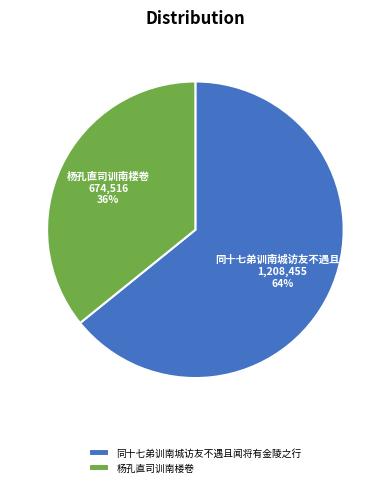

Do 杨孔直司训南楼卷 and 同十七弟训南城访友不遇且闻将有金陵之行 together represent more than half of the pie?

Yes